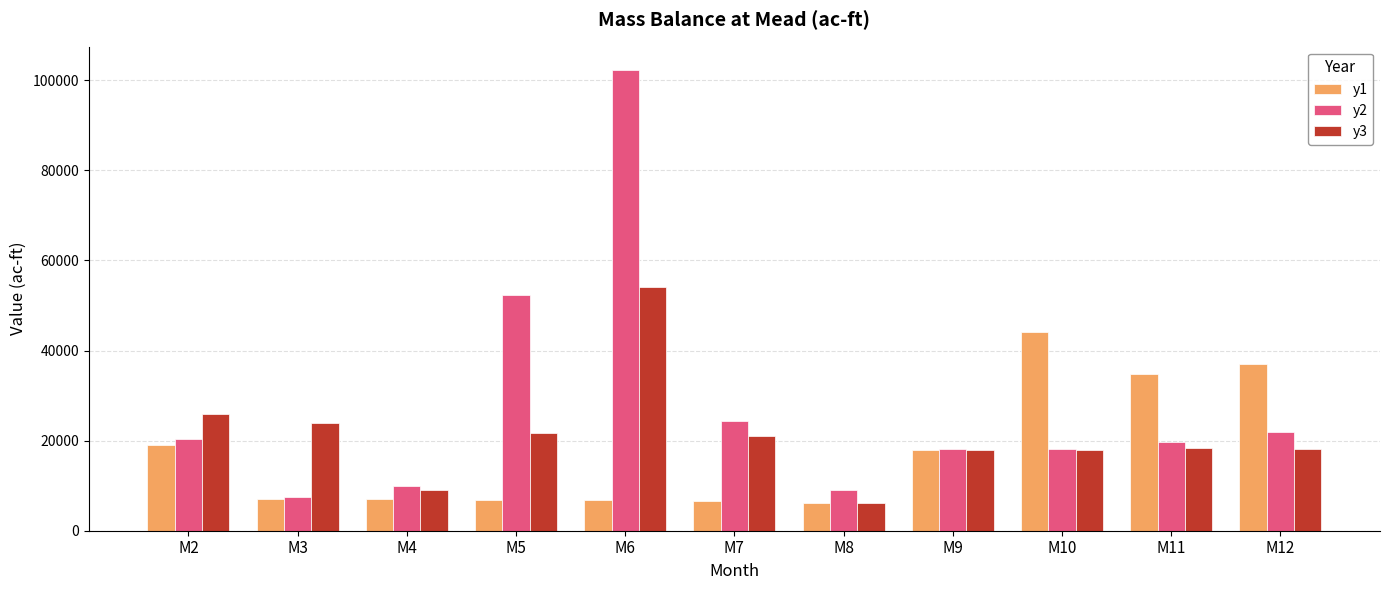

What is the total value across all series at M3?

38400.6